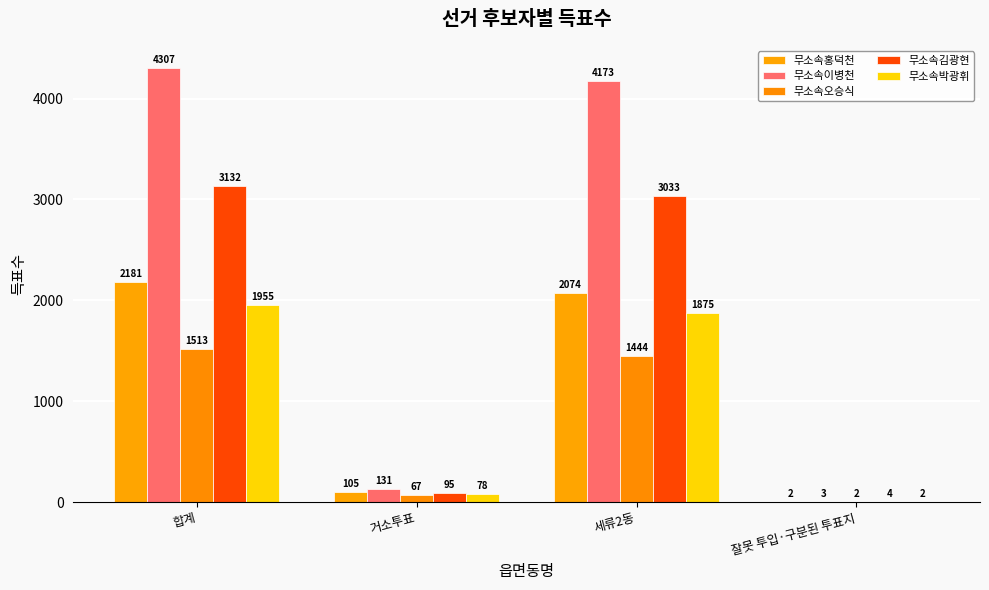

Between 합계 and 거소투표, which series saw the biggest shift?

무소속이병천